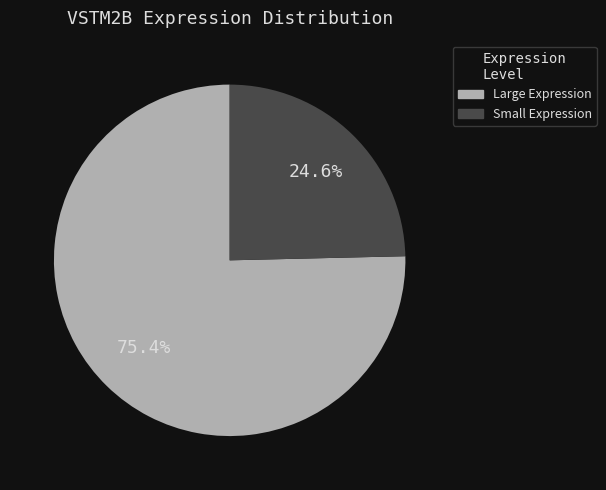

Does any single category account for the majority?

Yes